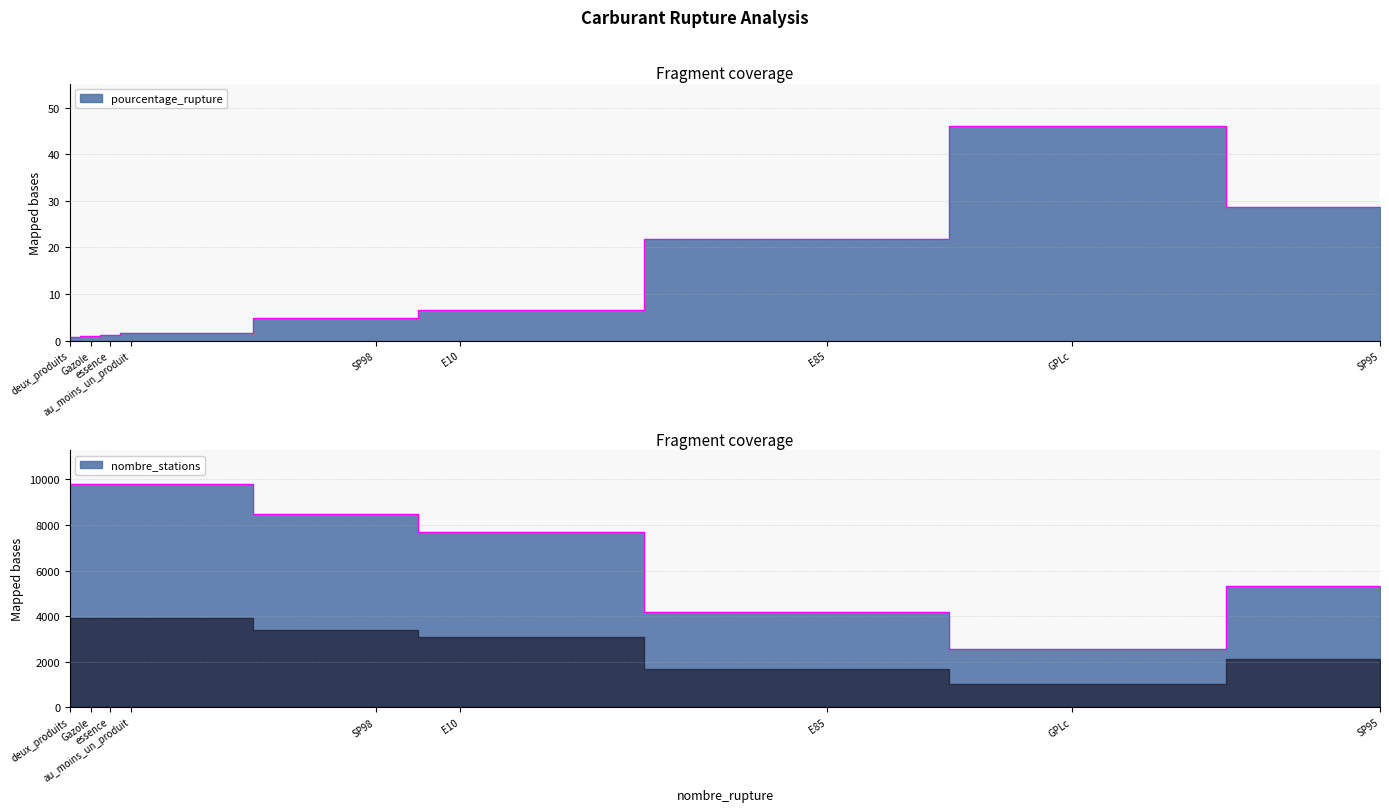

What are all the series names shown in the legend?

pourcentage_rupture, nombre_stations